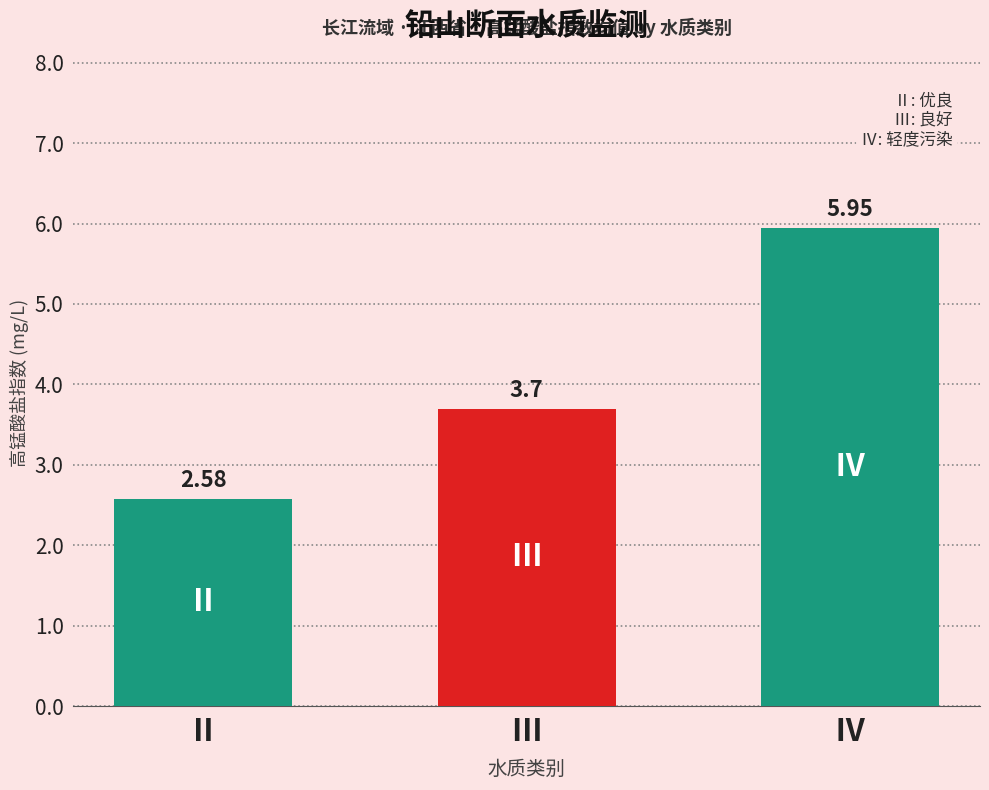

How many values are between 2 and 5?

2